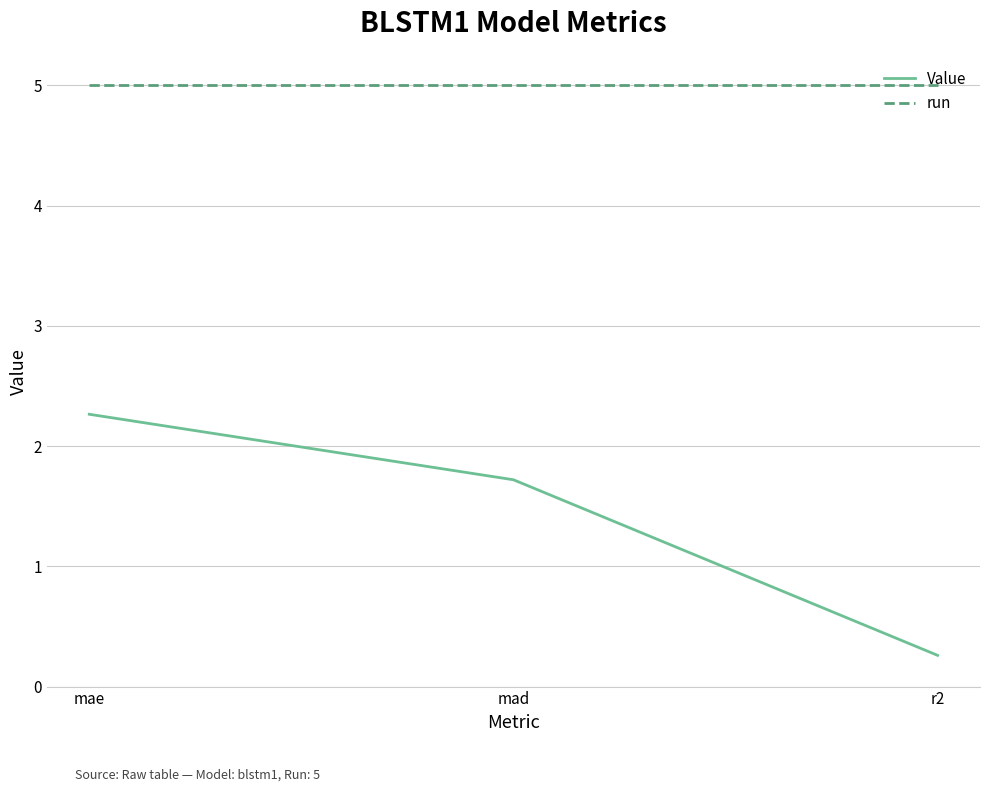

Is this an area chart (filled region under the line)?

No